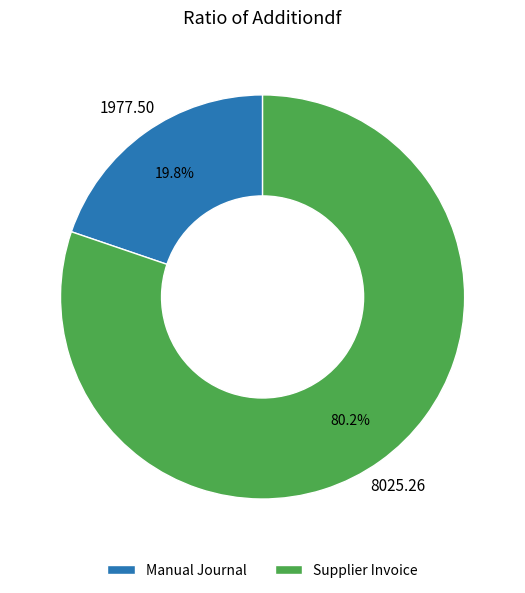

How many slices are in this pie chart?

2